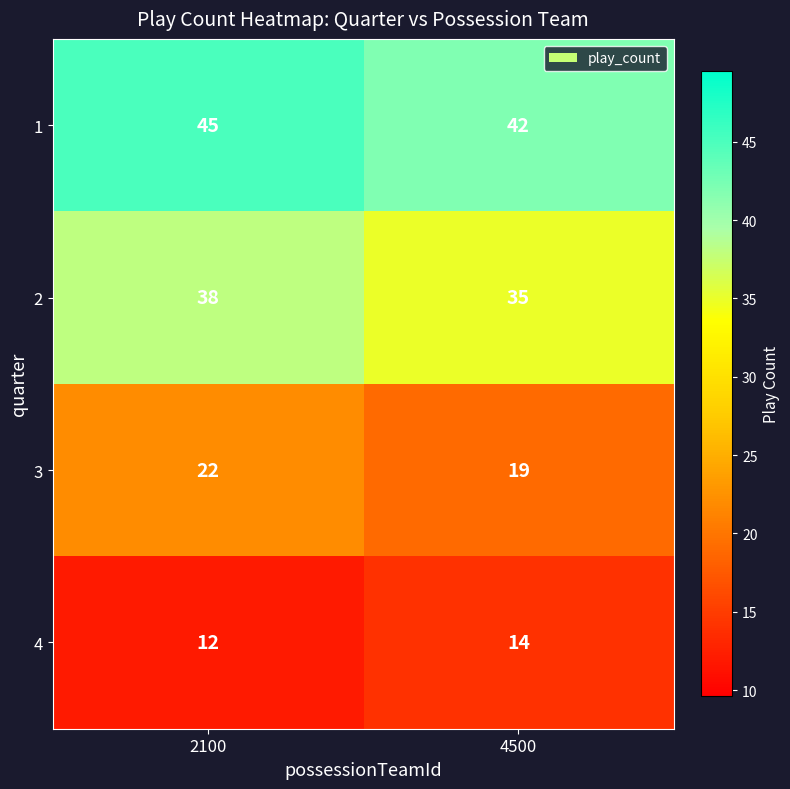

At which category does the chart reach its minimum across all series?

2100